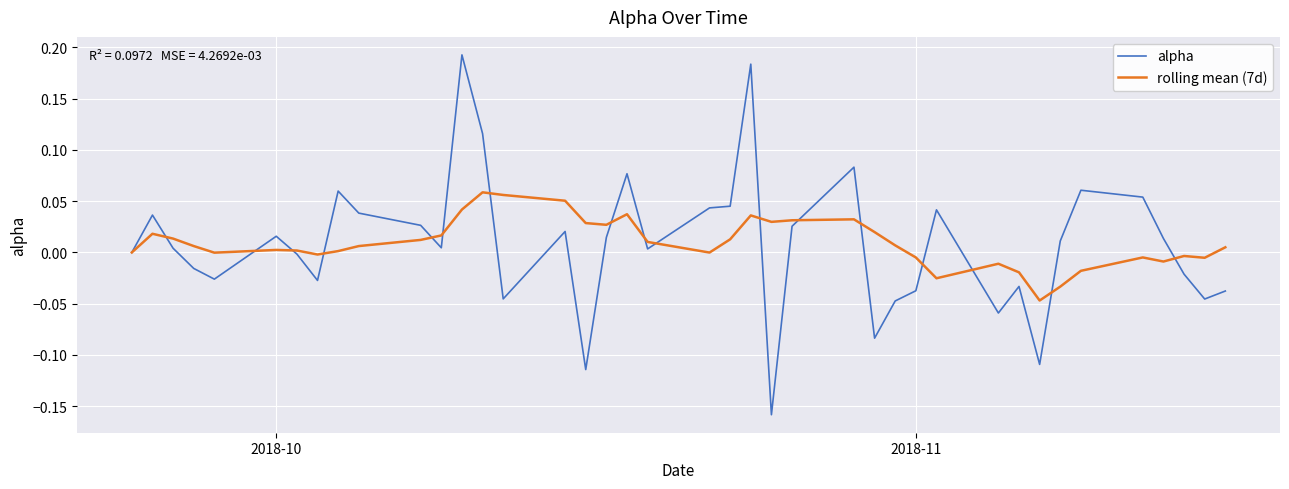

Which series has the largest range (max minus min)?

alpha